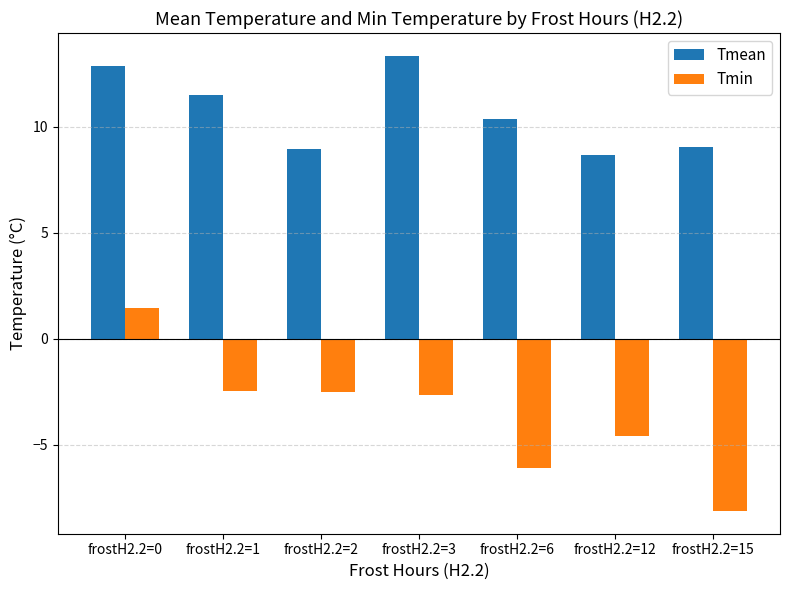

Which series has the largest total across all categories?

Tmean